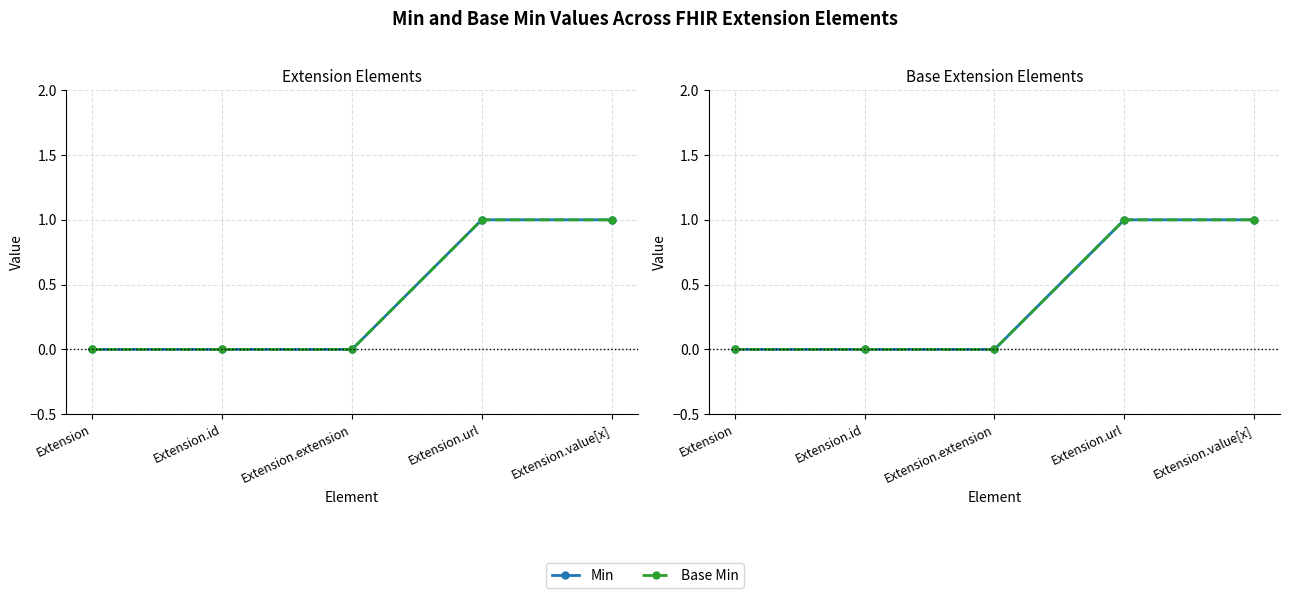

Read the Base Min value at Extension.value[x].

1